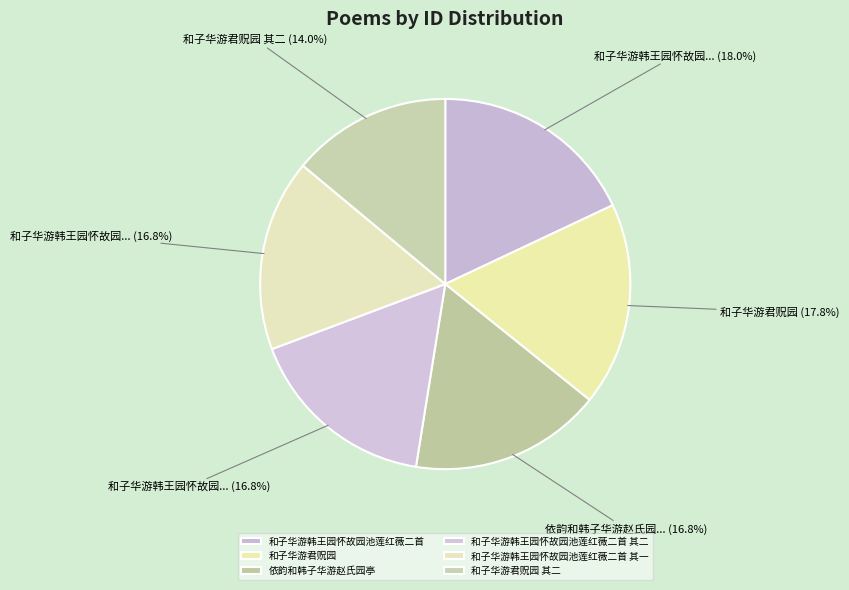

What percentage is NOT represented by 和子华游君贶园?

82.2%